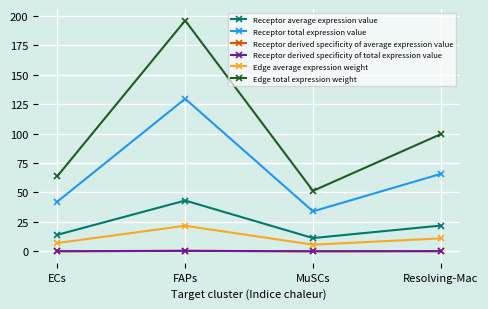

What is the sum of all Receptor derived specificity of total expression value values?

1.0